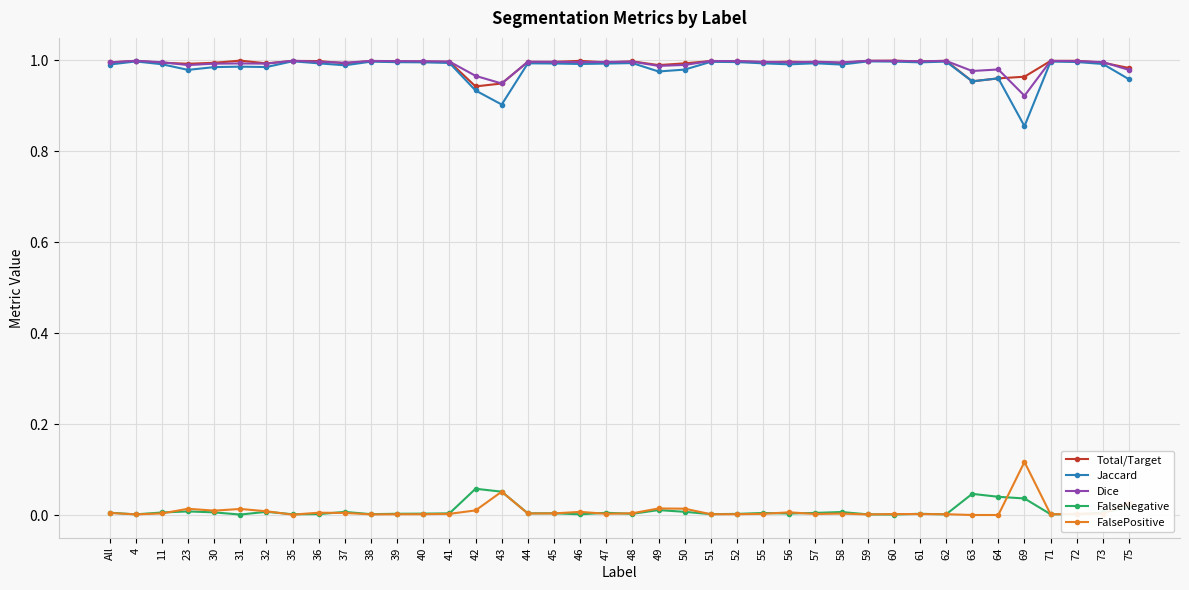

True or false: Jaccard has more than 2 points higher than both neighbors.

True